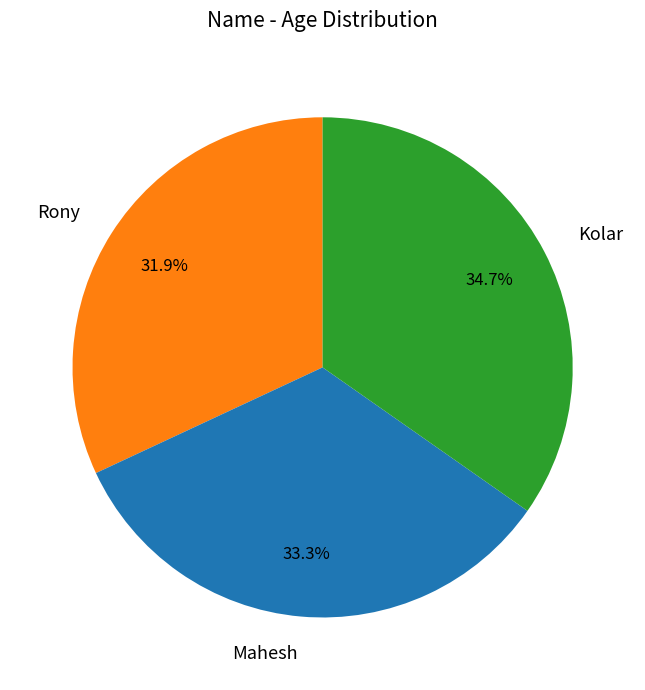

To the nearest percent, what is the difference between the largest and smallest slice percentages?

3%